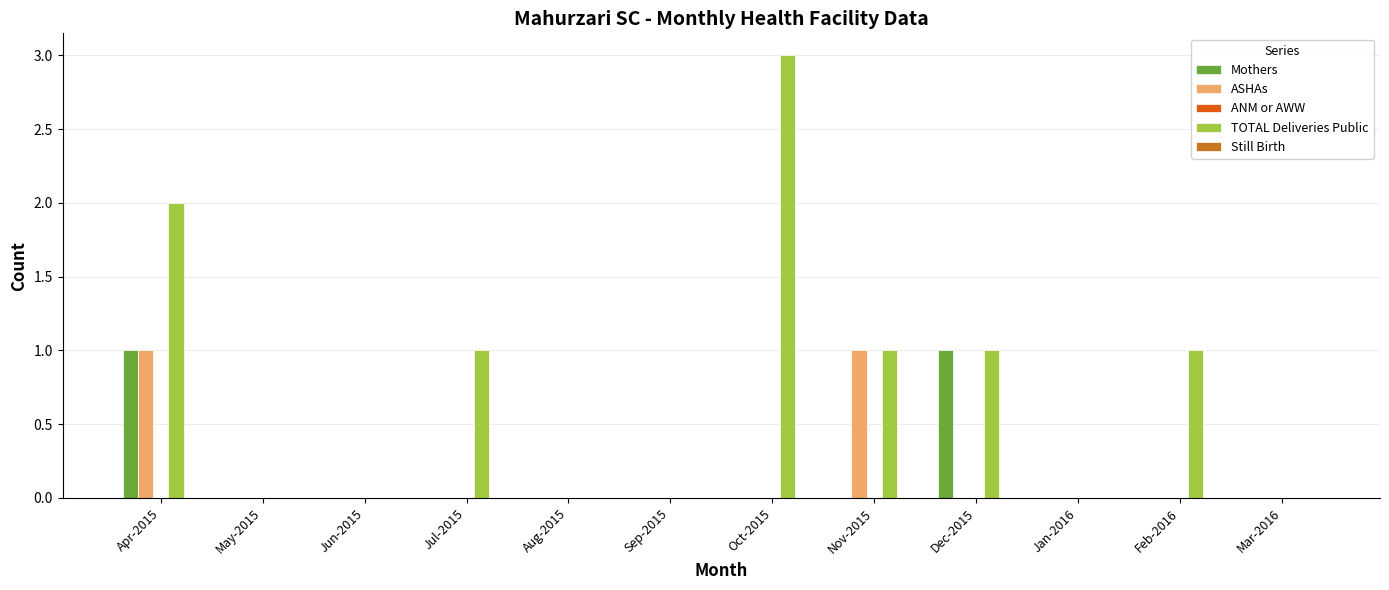

How many data points does each series have?

12